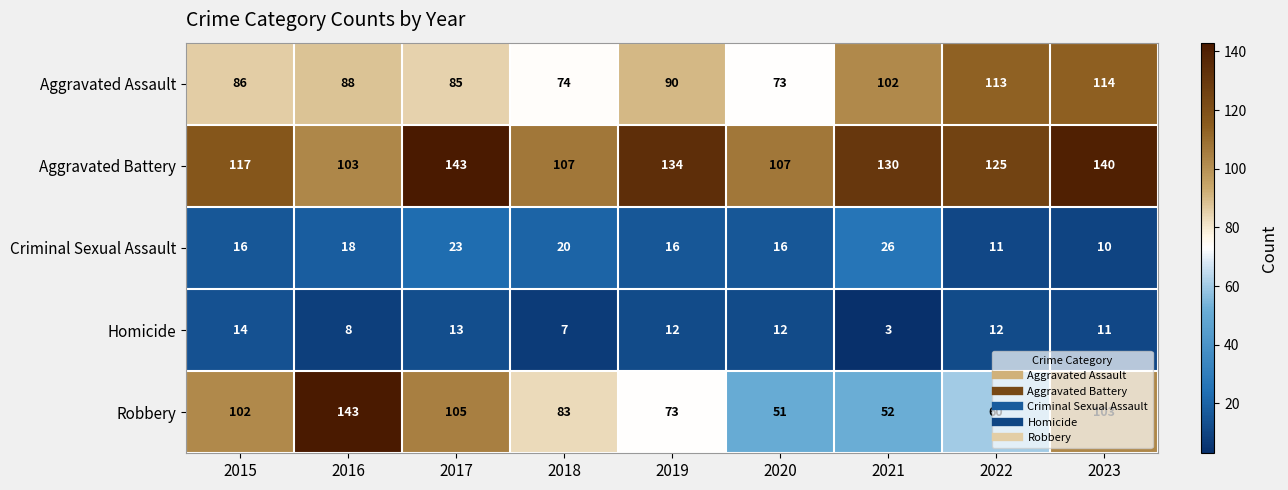

What is the sum of the Homicide values at 2019 and 2015?

26